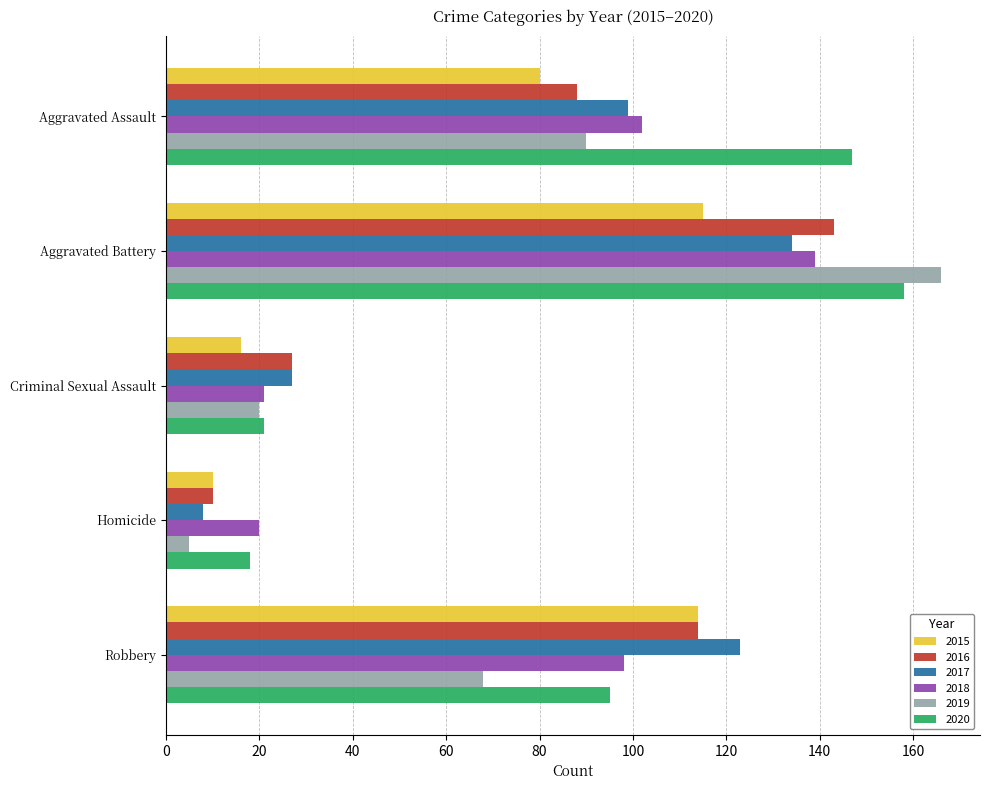

List the labels in order of 2016 value, largest first.

Aggravated Battery, Robbery, Aggravated Assault, Criminal Sexual Assault, Homicide